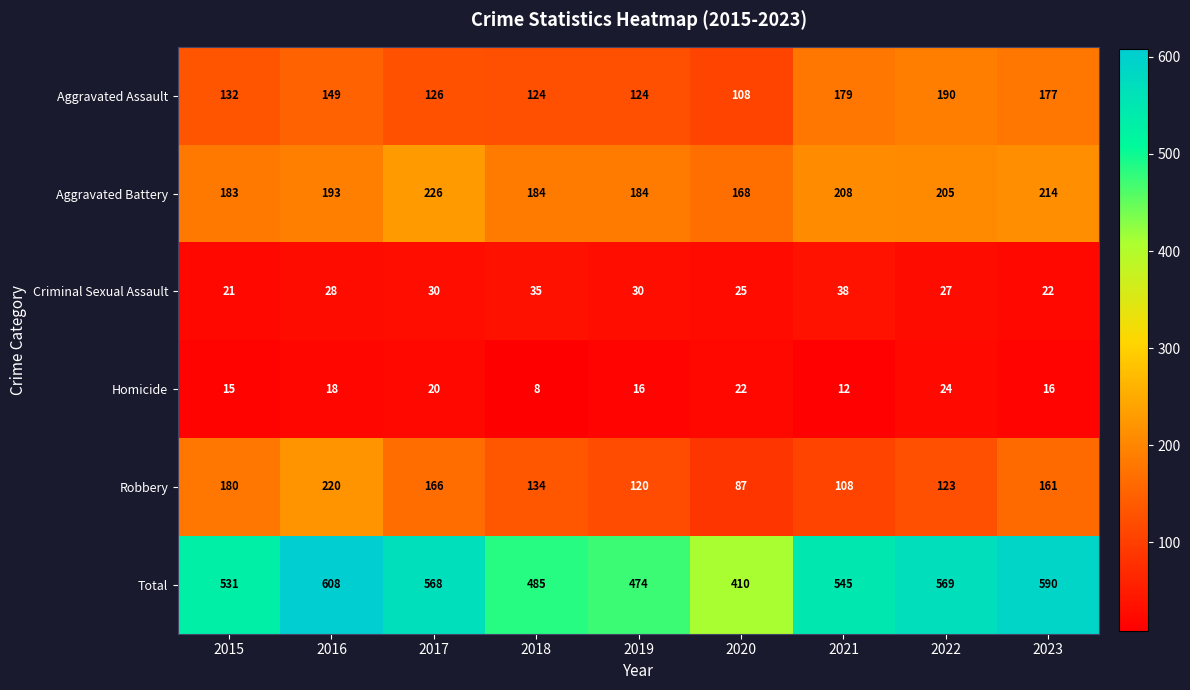

At which category is the sum across all series the highest?

2016